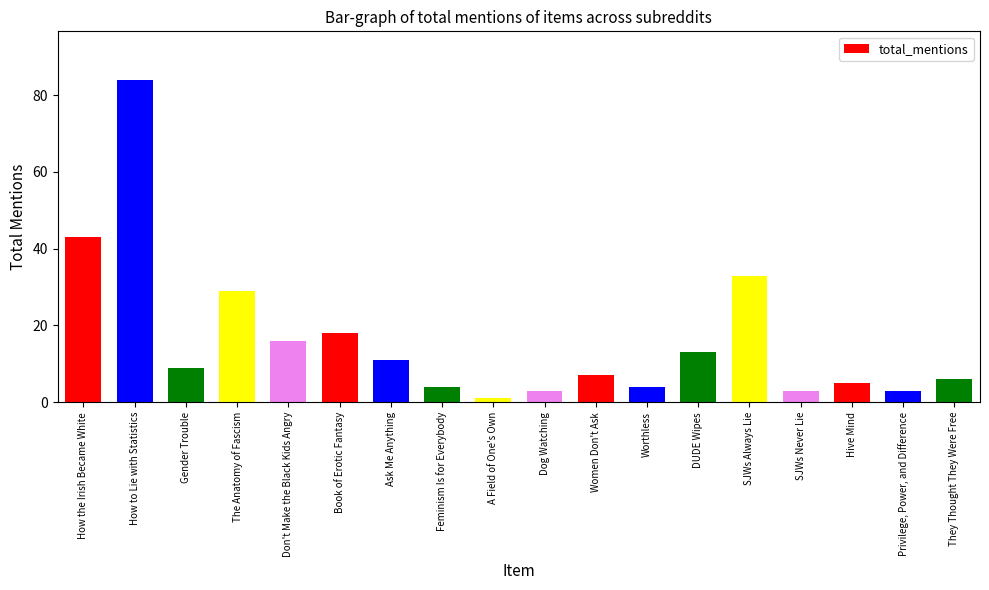

What position from the left is Book of Erotic Fantasy?

6